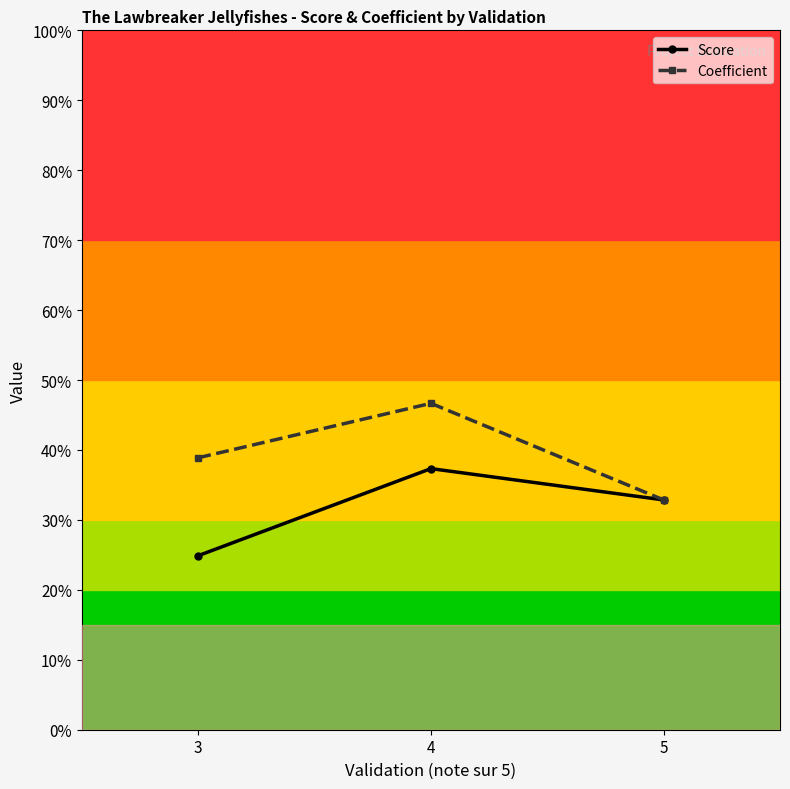

True or false: Coefficient has a value of 0.0 at 5.

False